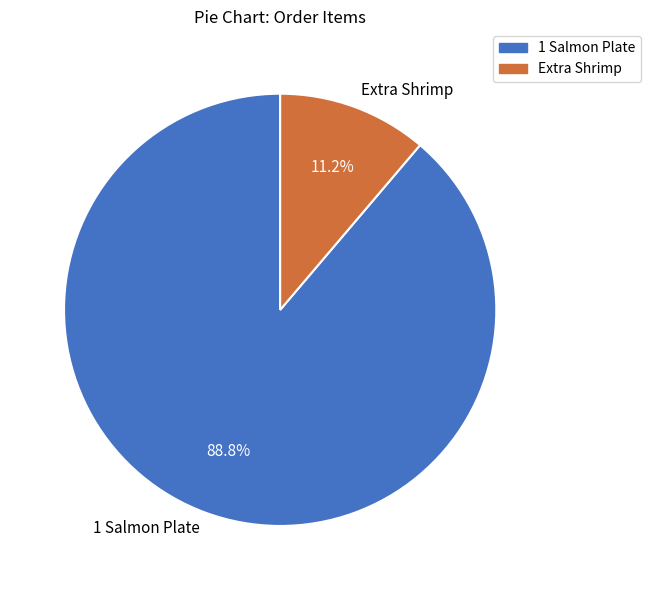

To the nearest percent, what is the difference between the 1 Salmon Plate and Extra Shrimp slice percentages?

78%